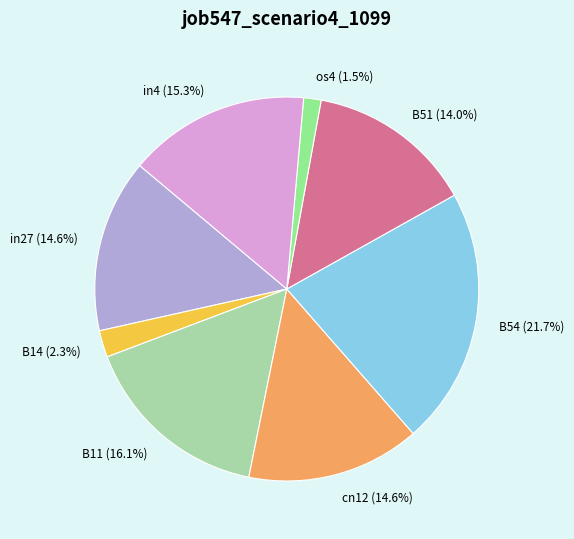

What is the smallest slice in the pie chart?

os4